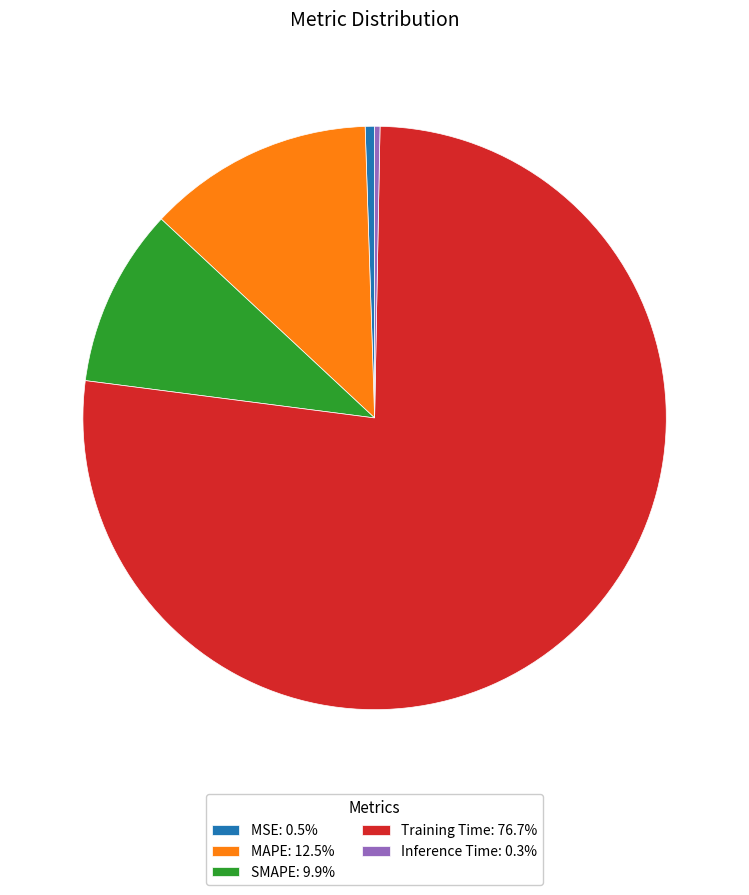

Do MAPE: 12.5% and SMAPE: 9.9% together represent more than half of the pie?

No